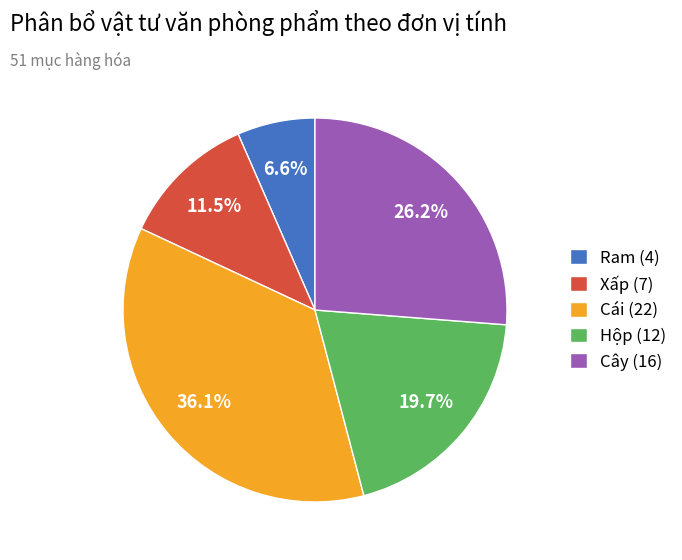

Is it true that Ram is 7% of the pie?

True